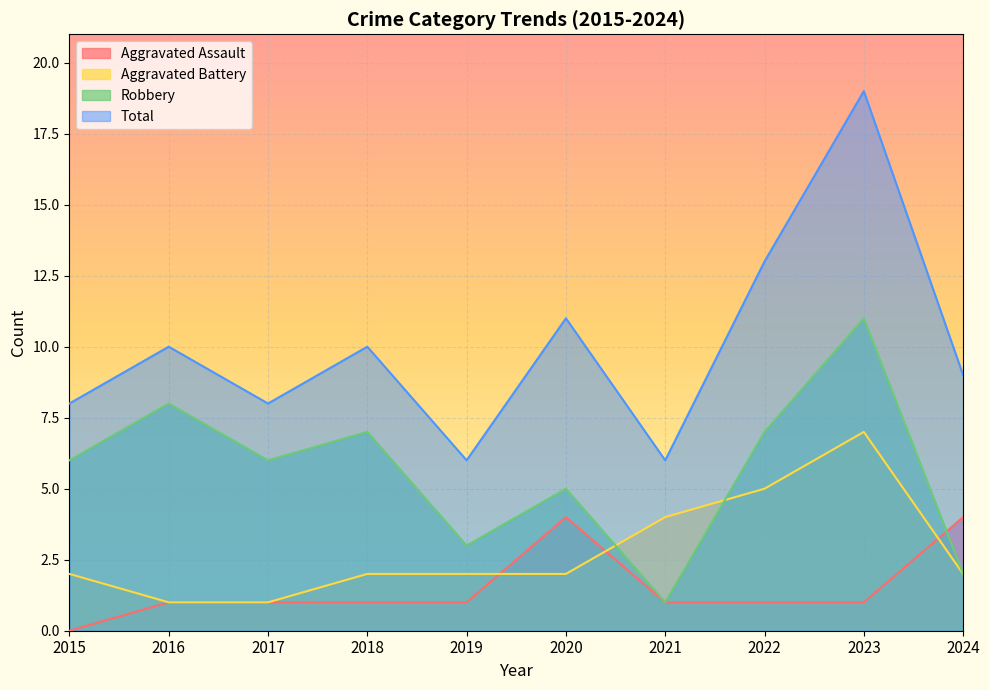

Is it true that Aggravated Battery equals 3 at 2024?

False